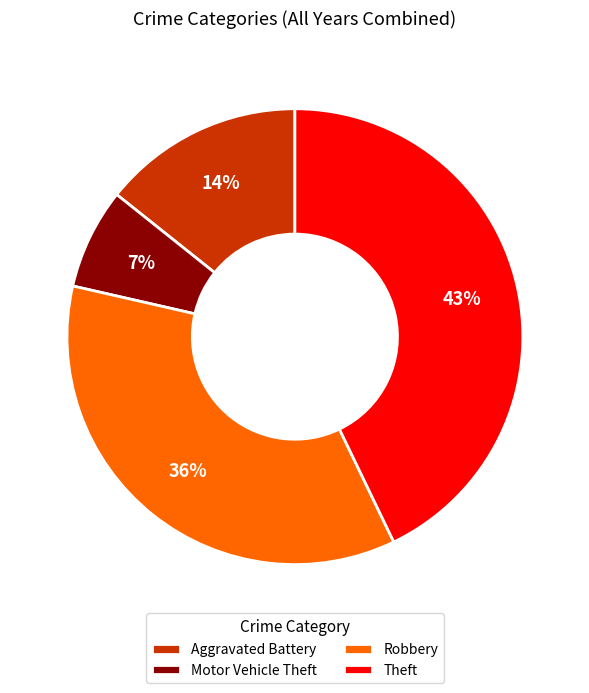

How many slices are in this pie chart?

4